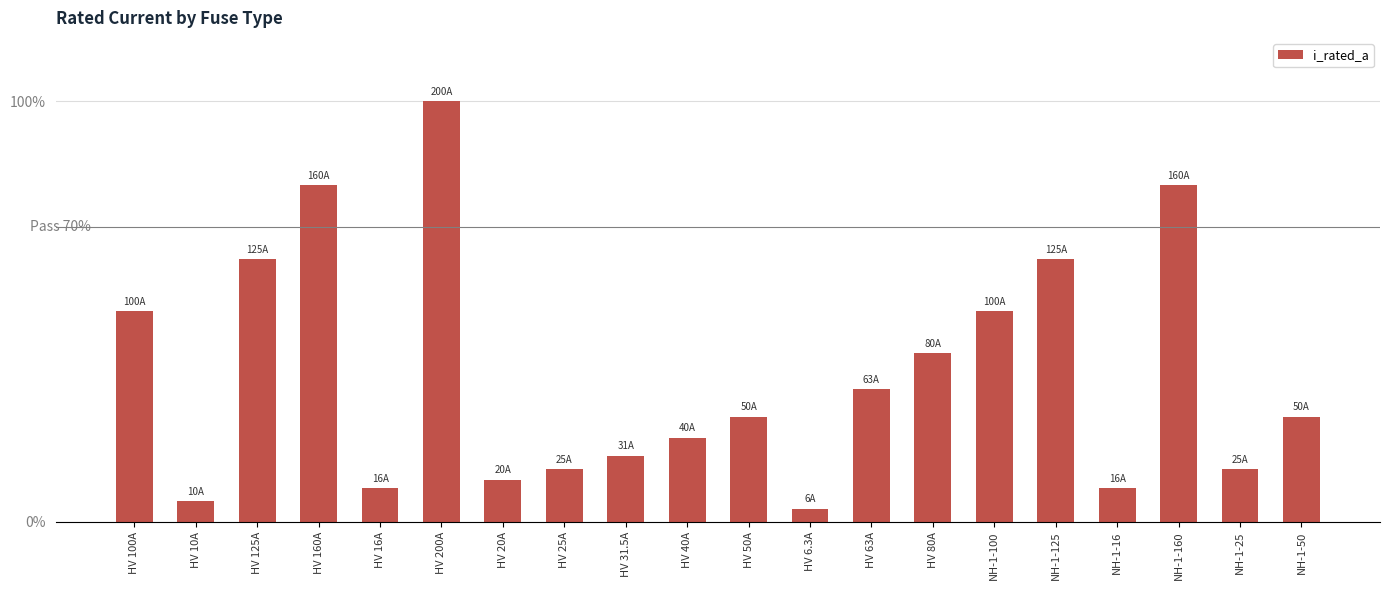

Does the chart contain any negative values?

No